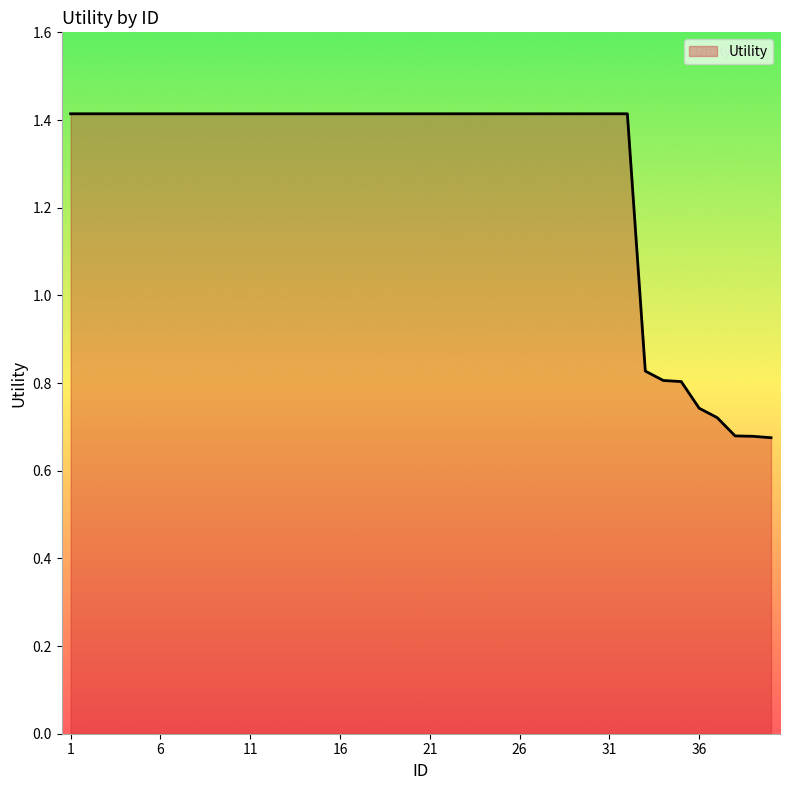

What is the greatest value displayed?

1.4